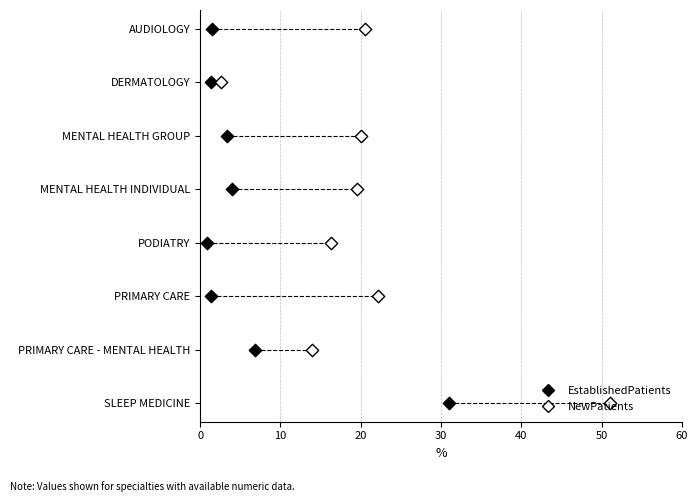

What are all the series names shown in the legend?

EstablishedPatients, NewPatients